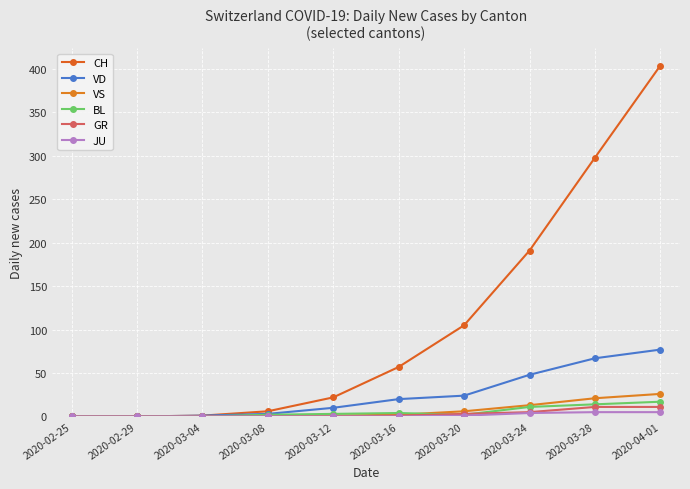

True or false: GR has more than 1 interior local peaks.

False